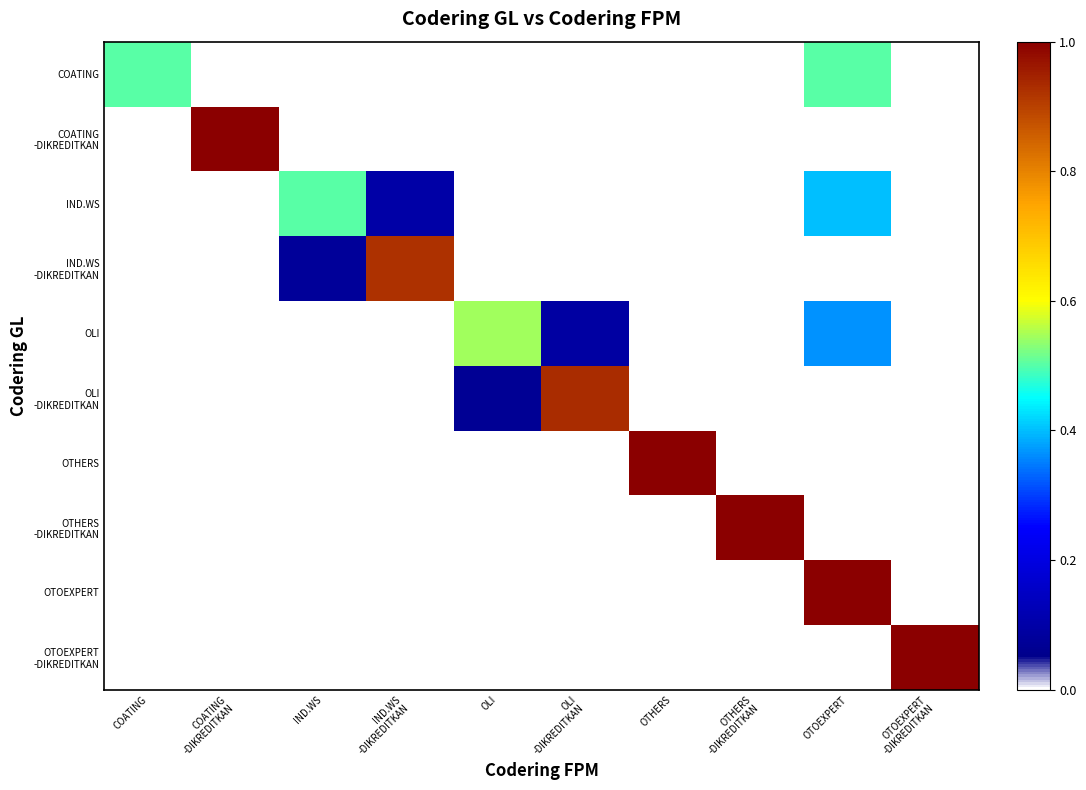

At which category is the sum across all series the highest?

OTOEXPERT